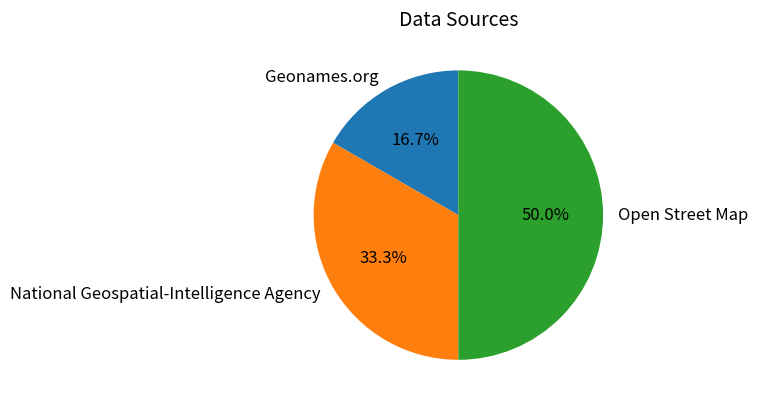

The Open Street Map slice represents 43% of the pie. True or false?

False